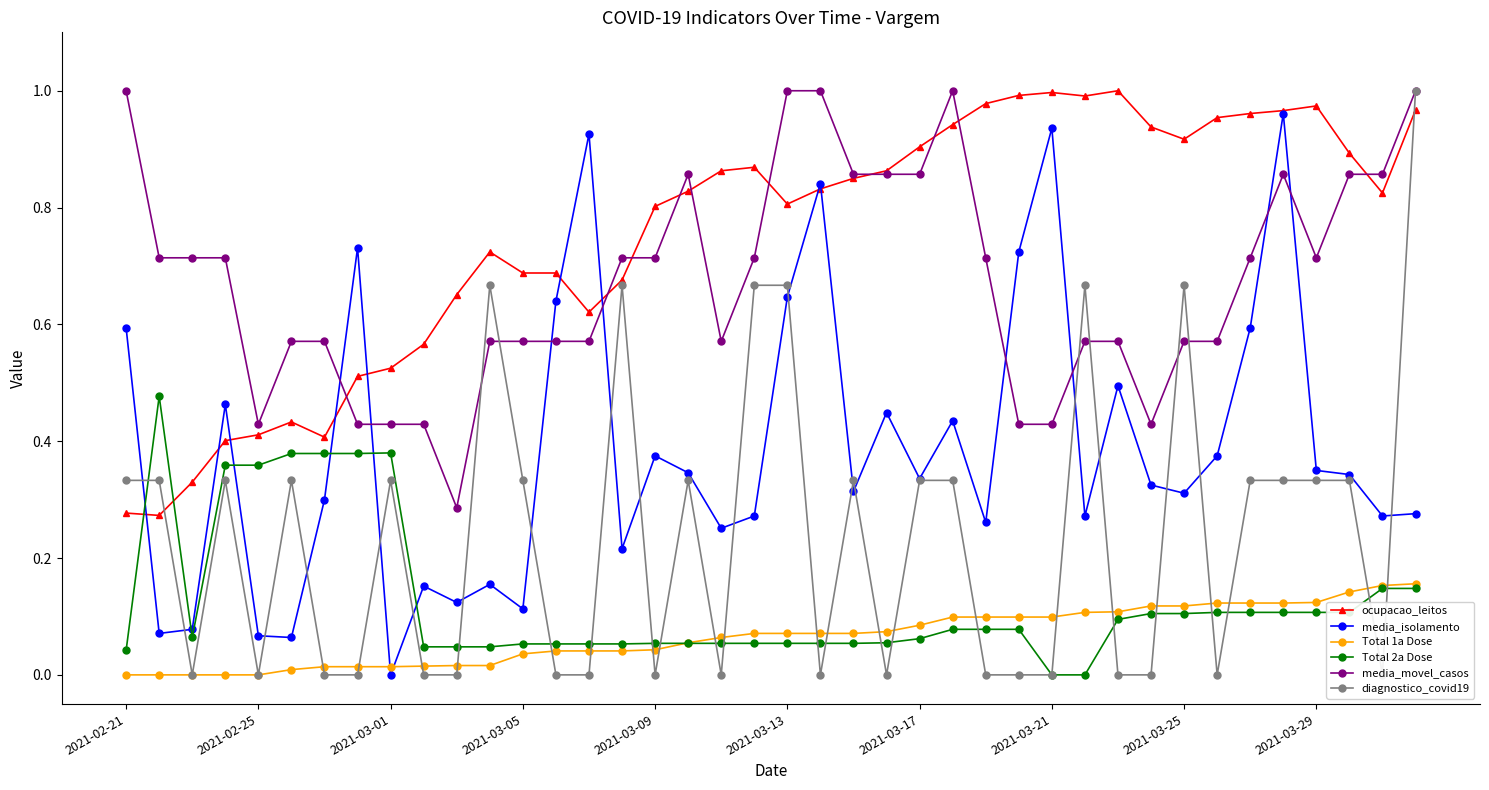

True or false: Total 2a Dose and media_movel_casos cross at least once.

False